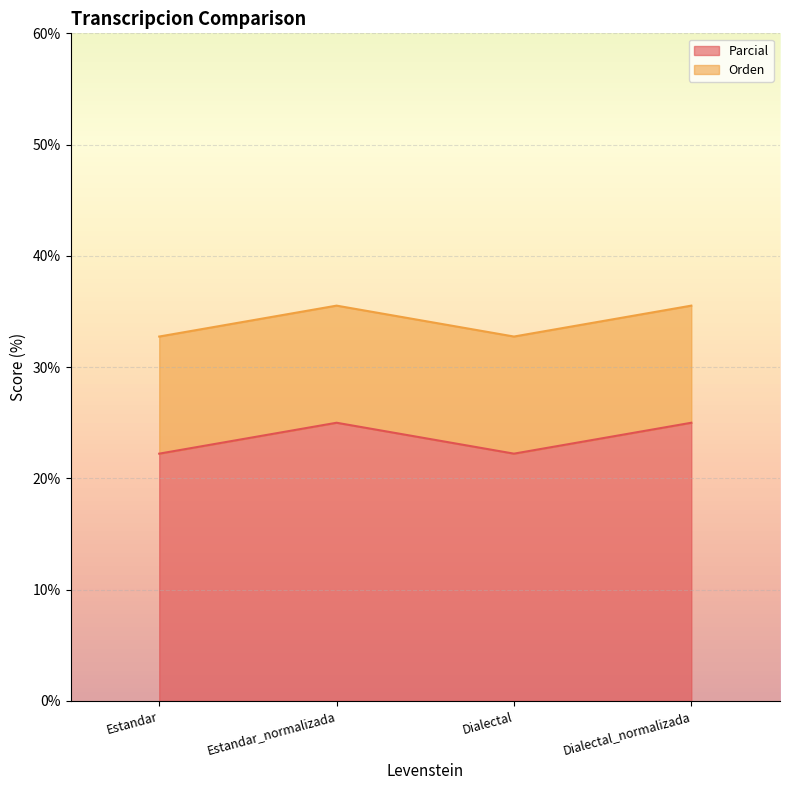

At which label is the value closest to 34?

Estandar